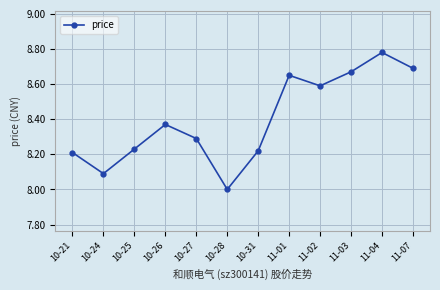

Rank the categories by value from highest to lowest.

11-04, 11-07, 11-03, 11-01, 11-02, 10-26, 10-27, 10-25, 10-31, 10-21, 10-24, 10-28